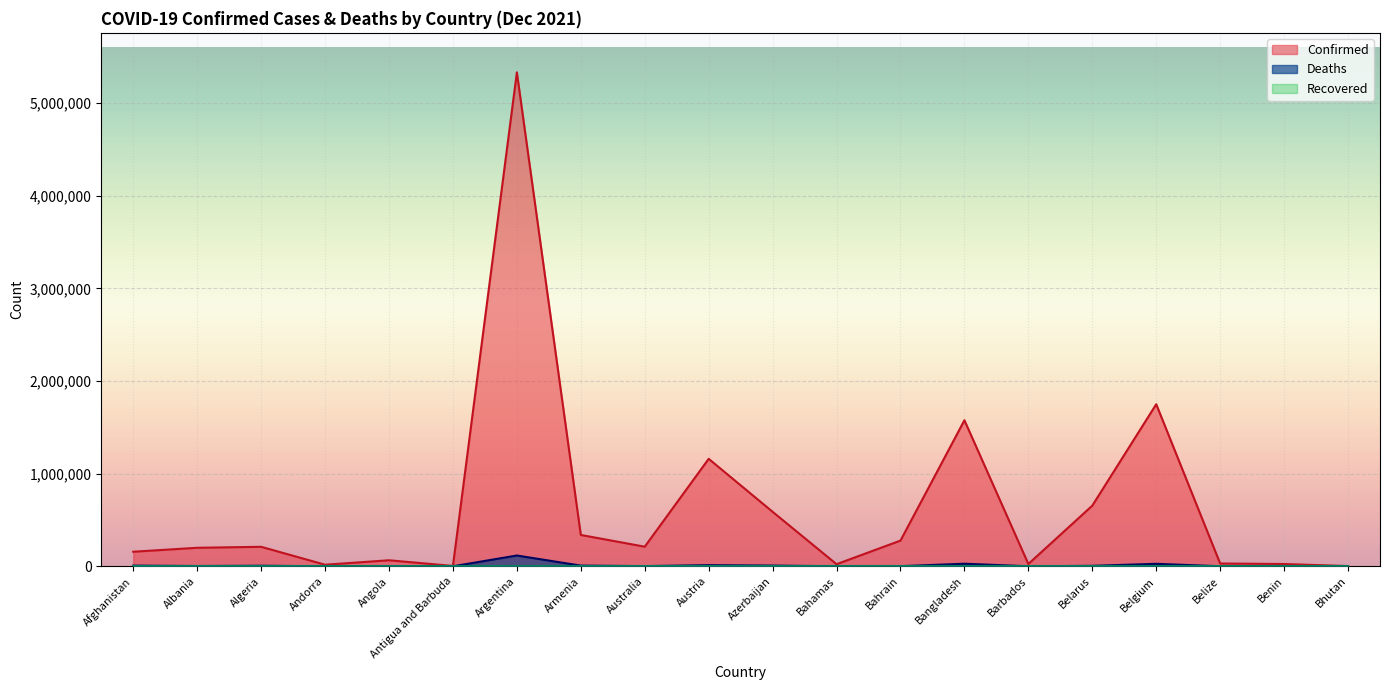

At which label does Confirmed first exceed 210531?

Argentina